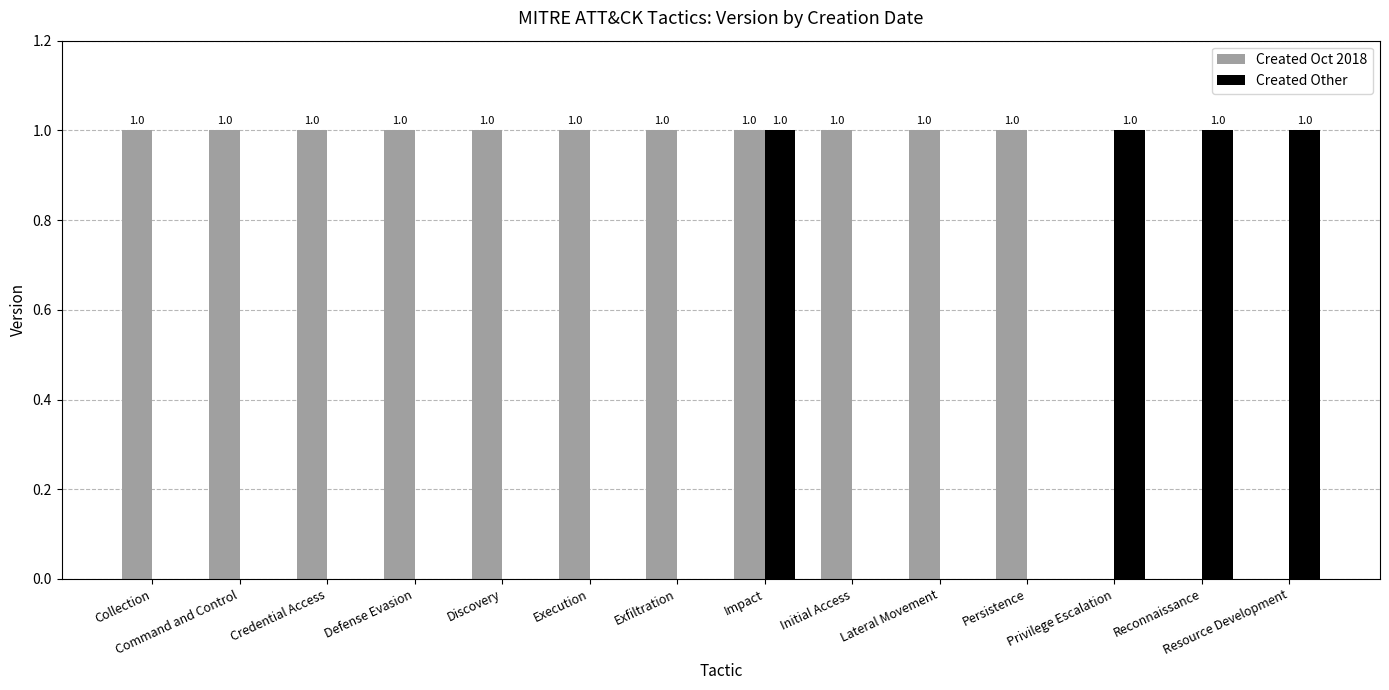

What is the average value of the Created Oct 2018 series?

1